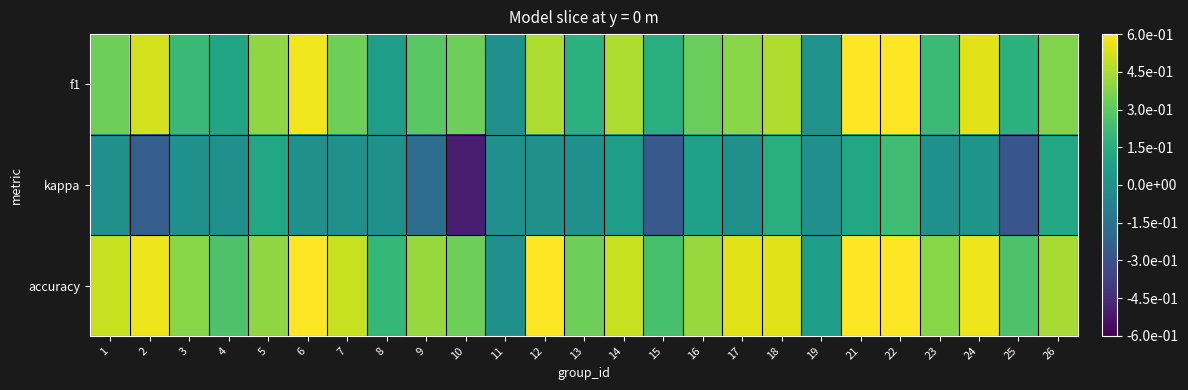

Reading left to right, list all the values displayed in this chart.

f1: 1=0.3	2=0.5	3=0.2	4=0.1	5=0.4	6=0.6	7=0.3	8=0.1	9=0.3	10=0.3	11=0.0	12=0.5	13=0.2	14=0.5	15=0.2	16=0.3	17=0.4	18=0.5	19=0.0	21=0.6	22=0.6	23=0.2	24=0.5	25=0.2	26=0.4
kappa: 1=0.0	2=-0.2	3=0.0	4=0.0	5=0.1	6=0.0	7=0.0	8=0.0	9=-0.2	10=-0.5	11=0.0	12=0.0	13=0.0	14=0.1	15=-0.3	16=0.1	17=0.0	18=0.2	19=0.0	21=0.1	22=0.2	23=0.0	24=0.0	25=-0.3	26=0.1
accuracy: 1=0.5	2=0.6	3=0.4	4=0.3	5=0.4	6=0.7	7=0.5	8=0.2	9=0.4	10=0.3	11=0.0	12=0.6	13=0.3	14=0.5	15=0.2	16=0.4	17=0.5	18=0.5	19=0.1	21=0.6	22=0.6	23=0.4	24=0.6	25=0.3	26=0.4